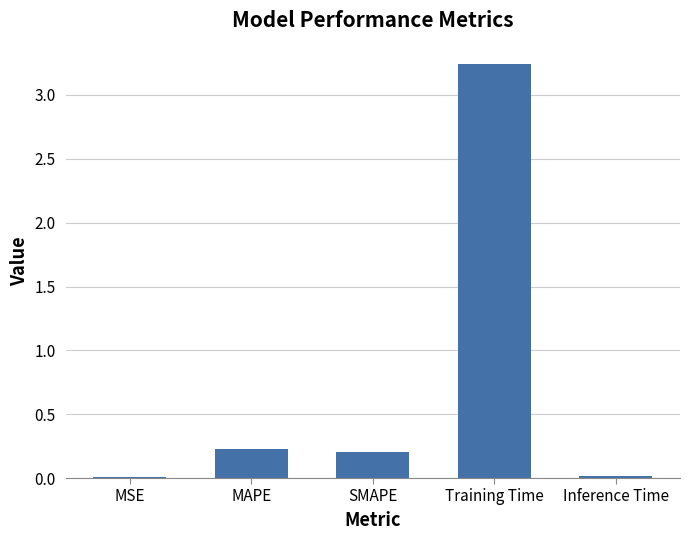

What is the change in value from MAPE to Training Time?

+3.0